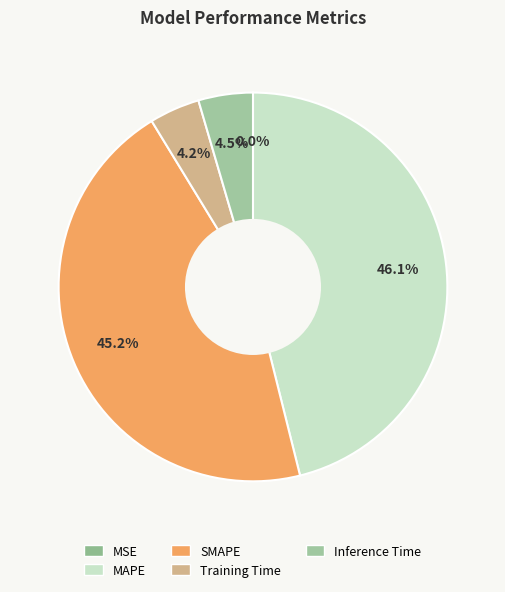

To the nearest percent, what percentage of the pie is Training Time?

4%